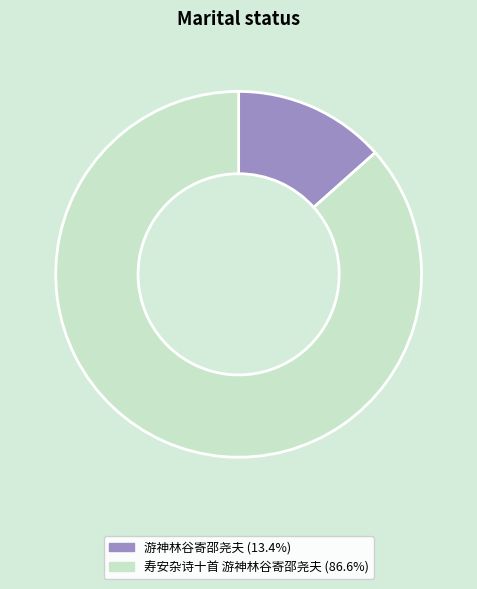

Does 游神林谷寄邵尧夫 represent more than half of the total?

No